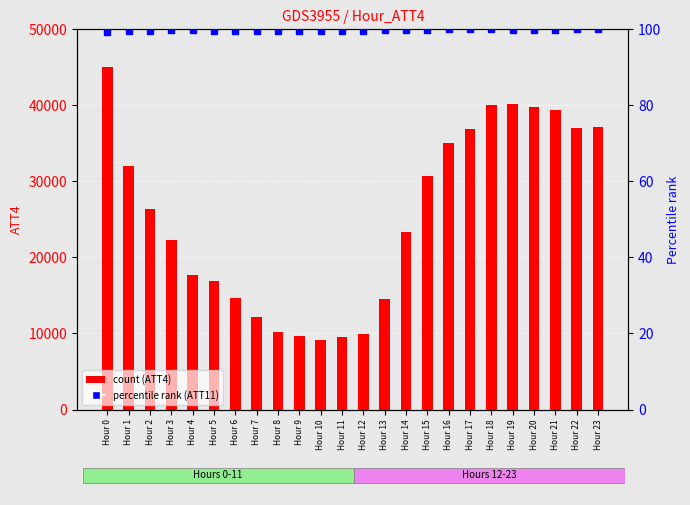

Read the ATT4 (count) value at Hour 21.

39400.0